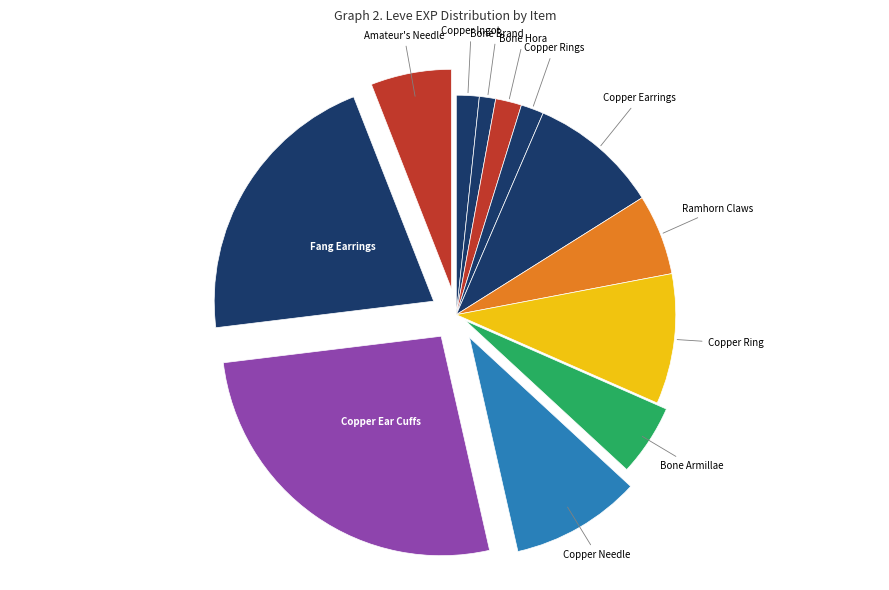

True or false: Bone Armillae accounts for 1% of the total.

False